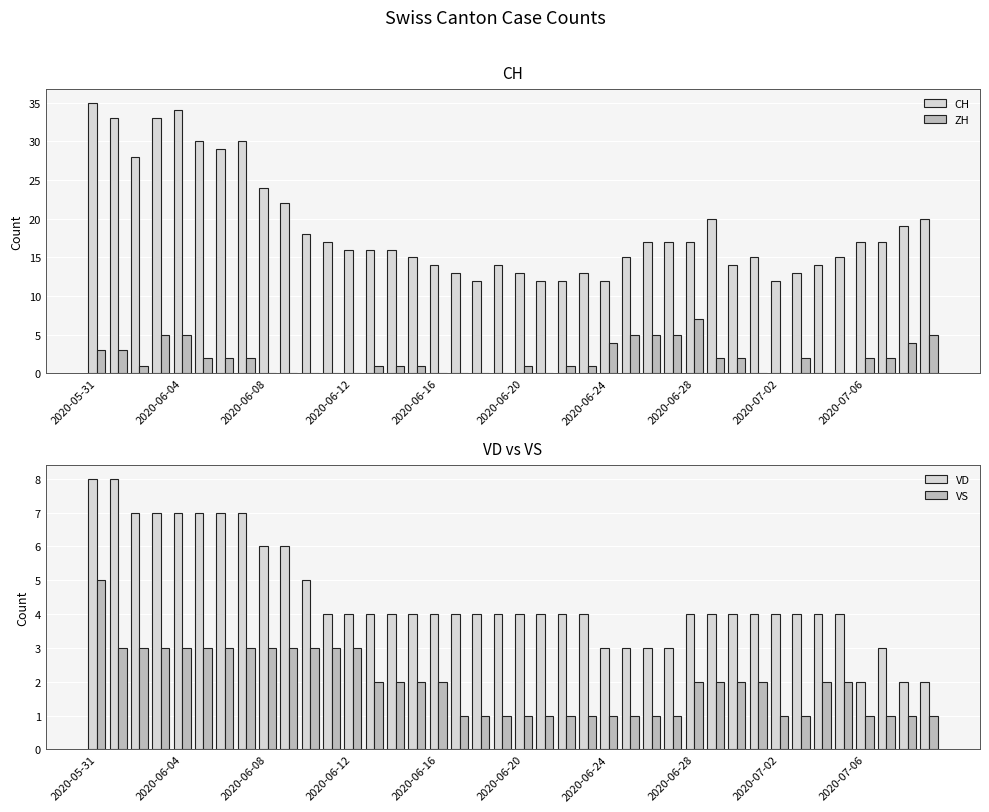

Count the number of data series in this chart.

4